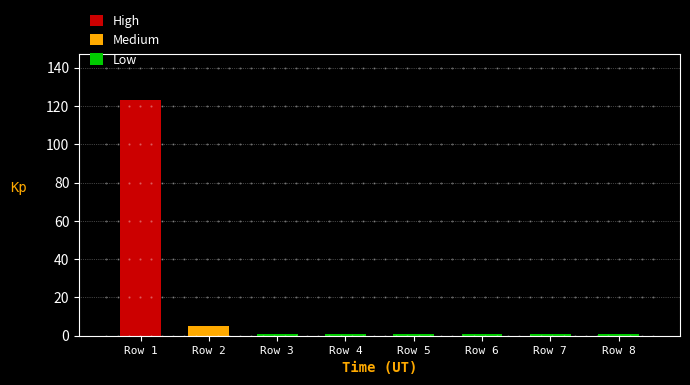

What is the smallest value displayed?

1